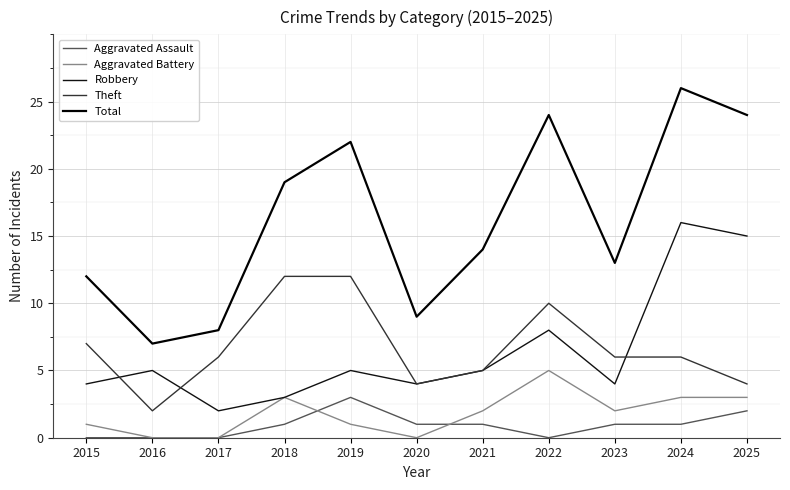

How many lines are shown in the chart?

5